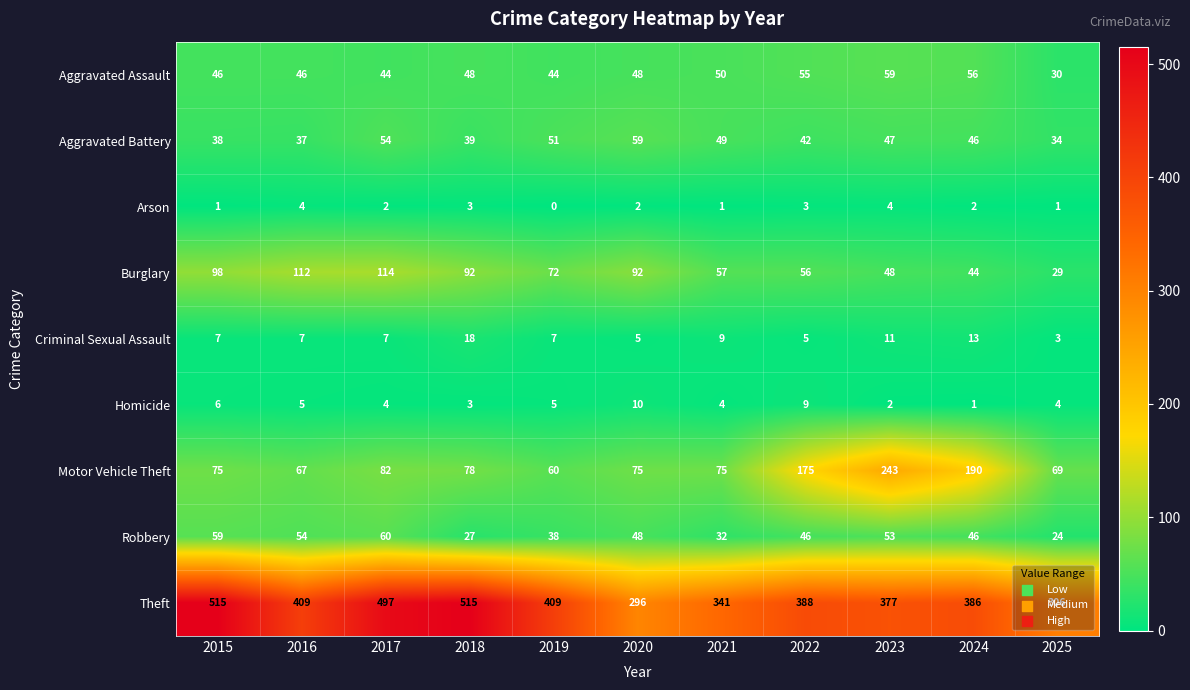

At how many categories does at least one series exceed 228?

11